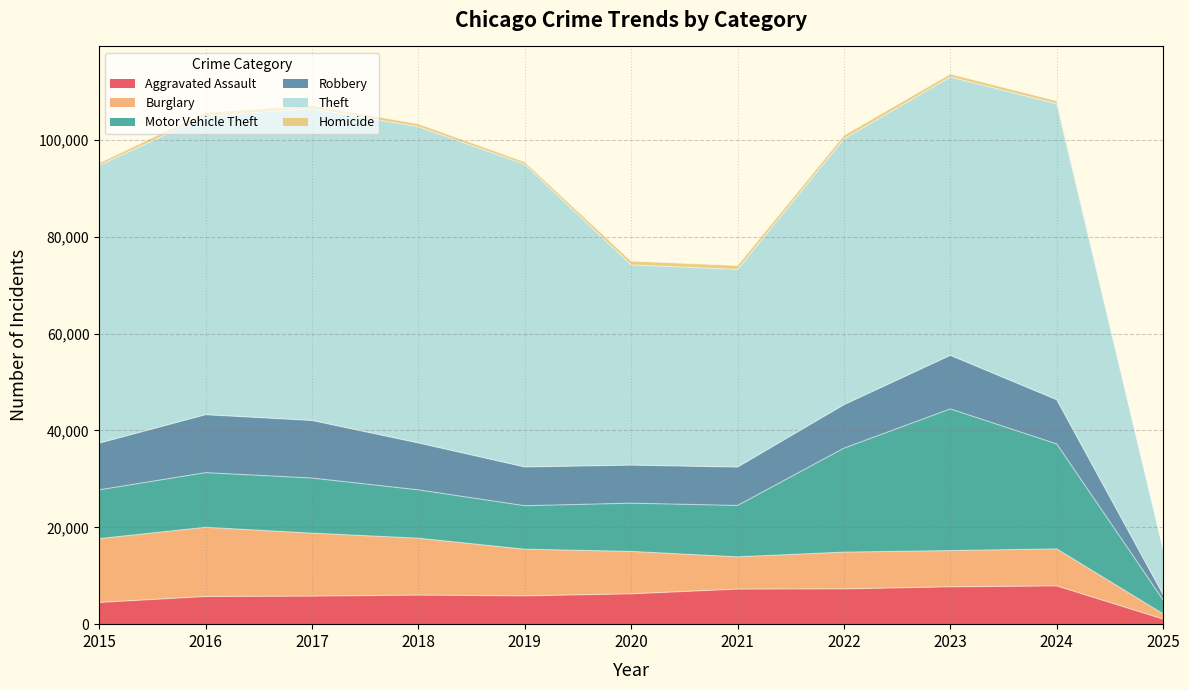

What is the maximum value shown in the chart?

65290